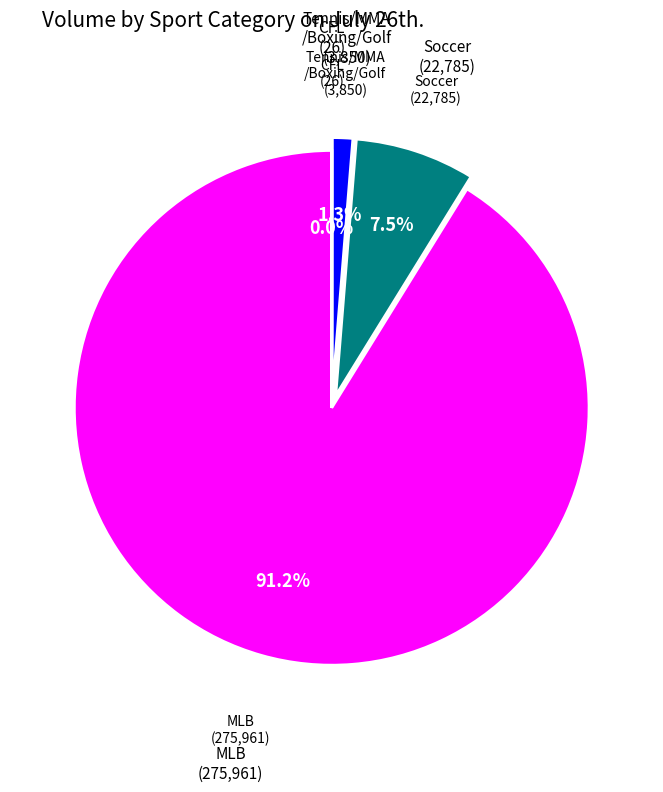

To the nearest percent, what is the difference between the largest and smallest slice percentages?

91%